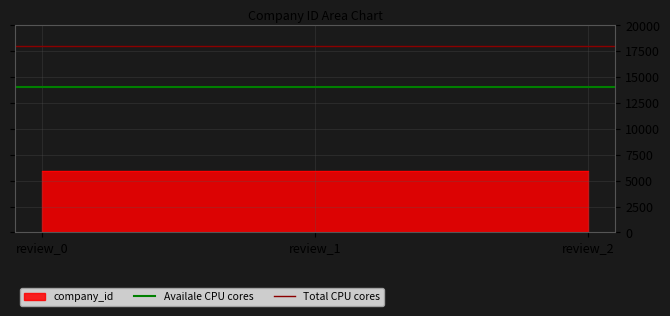

Which has a higher value, review_1 or review_0?

review_1